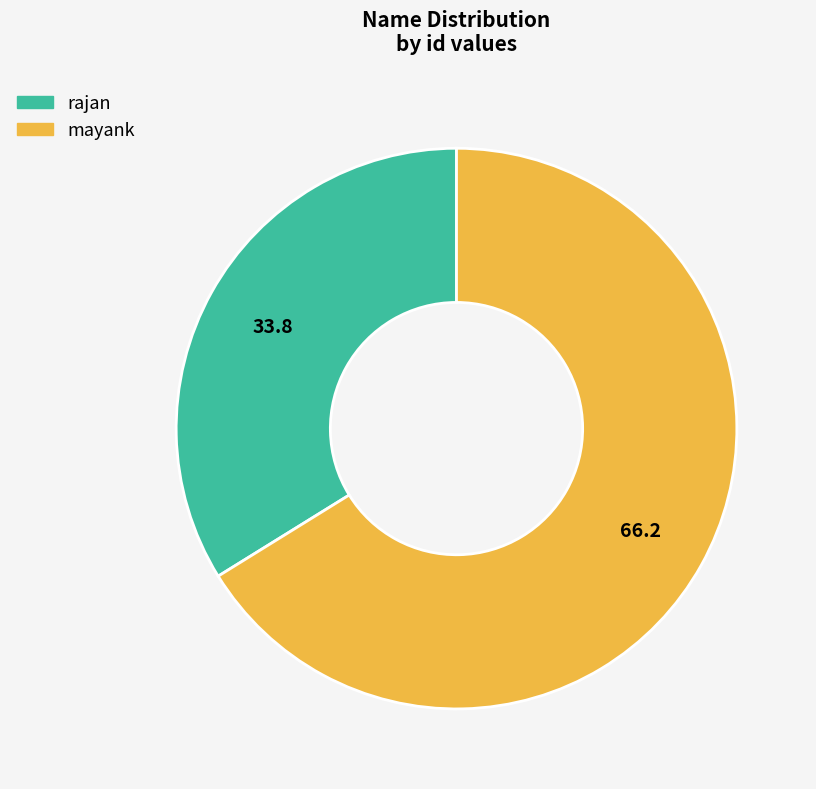

Count the number of slices in the pie.

2